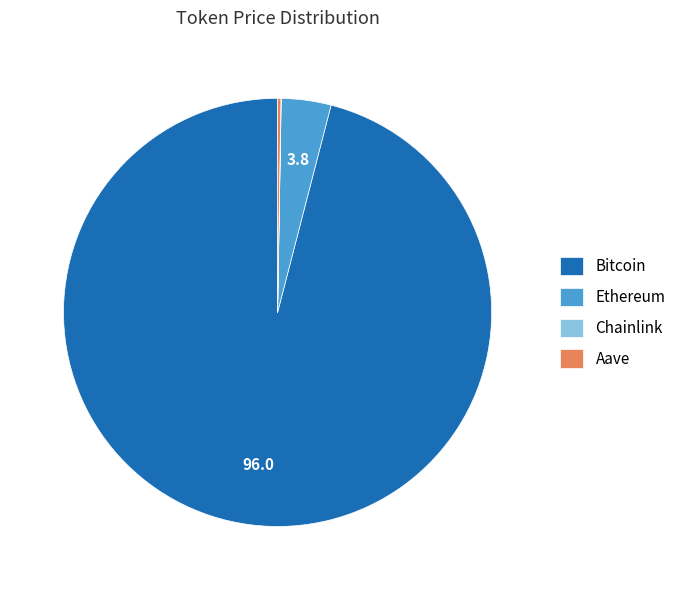

Which slice represents more than half of the pie?

Bitcoin